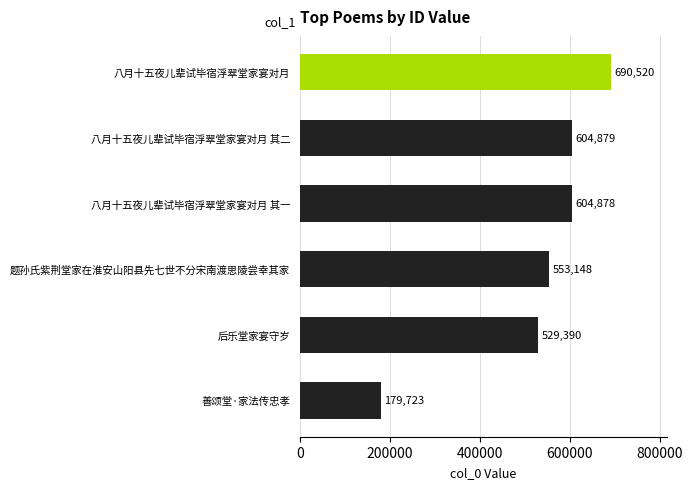

Between 八月十五夜儿辈试毕宿浮翠堂家宴对月 其一 and 八月十五夜儿辈试毕宿浮翠堂家宴对月, which is larger?

八月十五夜儿辈试毕宿浮翠堂家宴对月